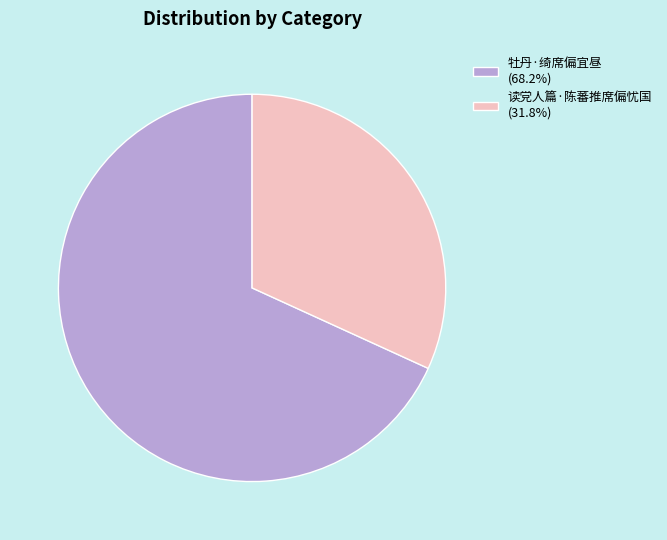

Combined, do 牡丹·绮席偏宜昼 (68.2%) and 读党人篇·陈蕃推席偏忧国 (31.8%) account for over 50%?

Yes